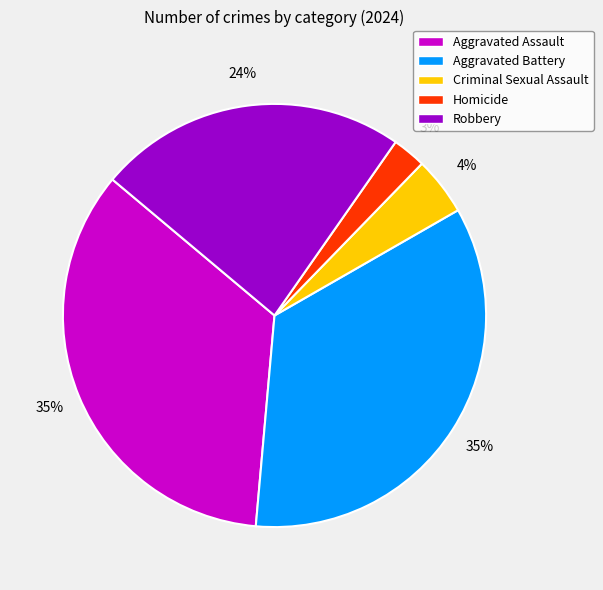

The Criminal Sexual Assault slice represents 15% of the pie. True or false?

False